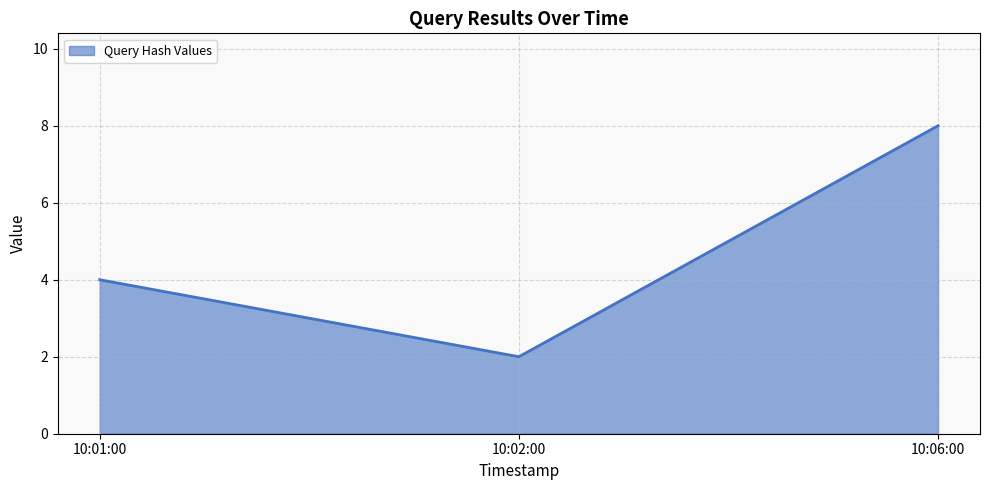

What is the average value?

5